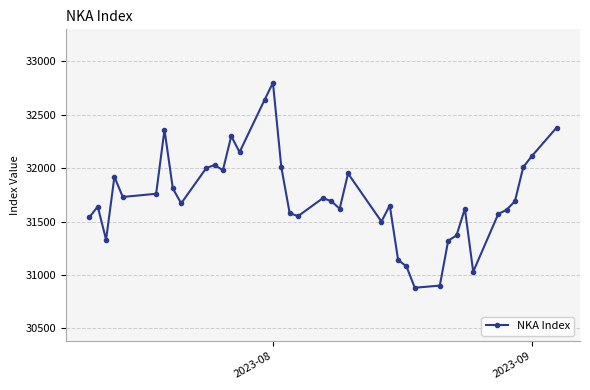

What is the sum of all values?

1237640